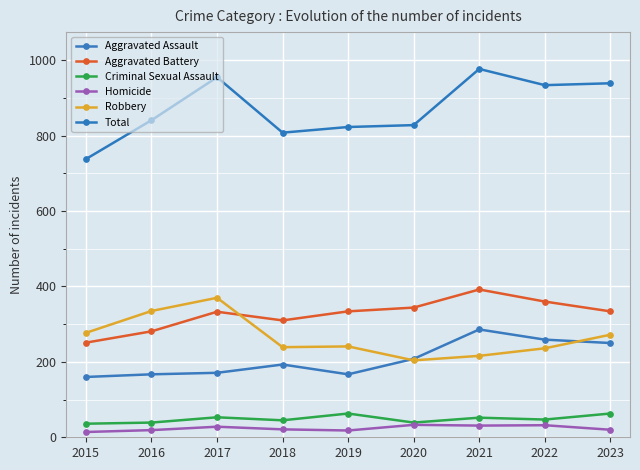

Which series has the widest spread of values?

Total